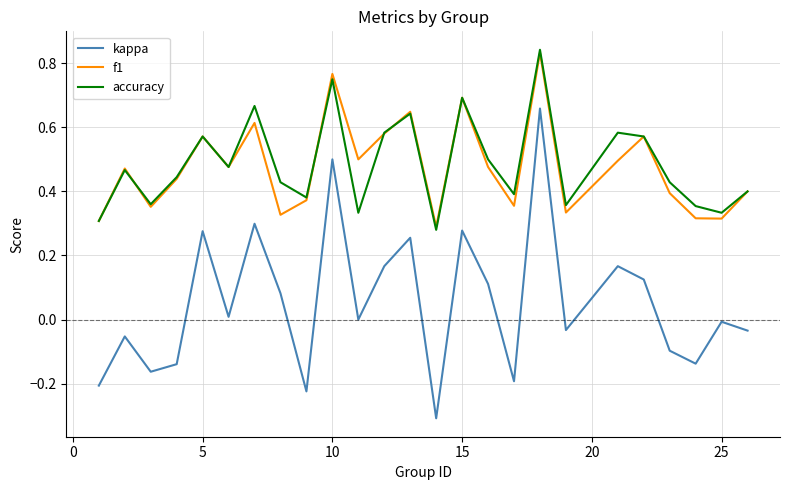

Count the number of categories in the chart.

25